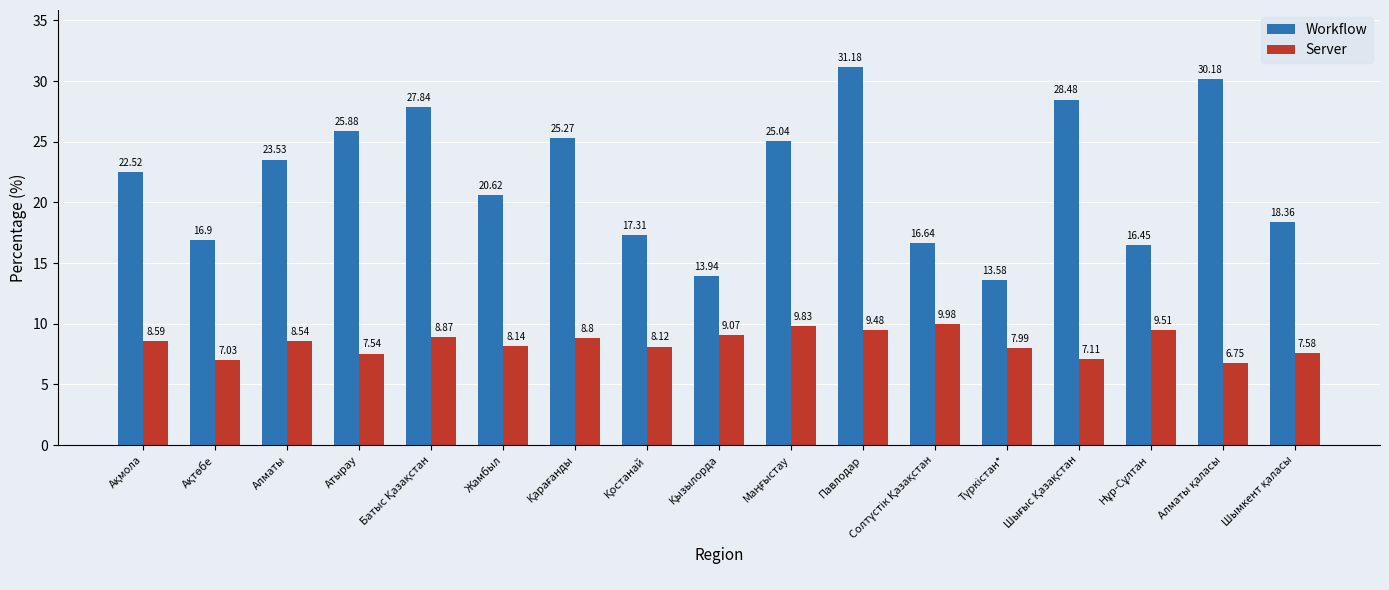

What is the difference between the second highest and minimum values in the Workflow series?

16.6